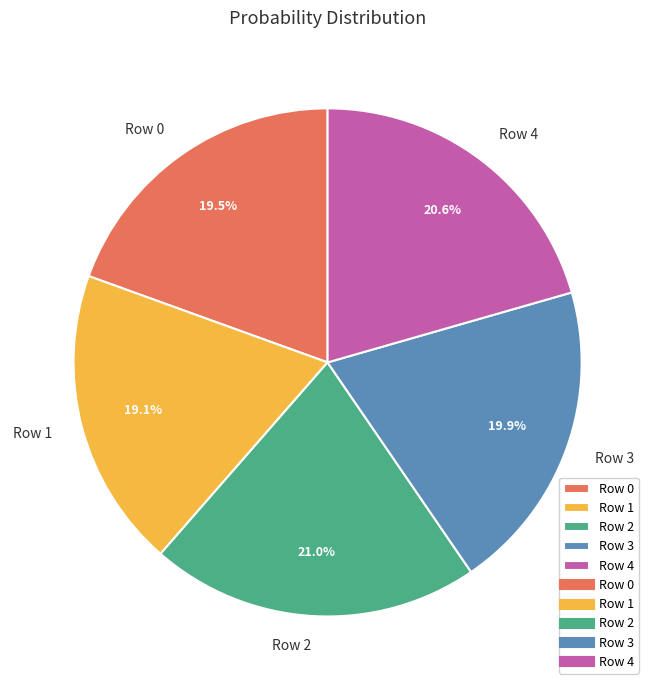

Which has a higher value, Row 4 or Row 1?

Row 4